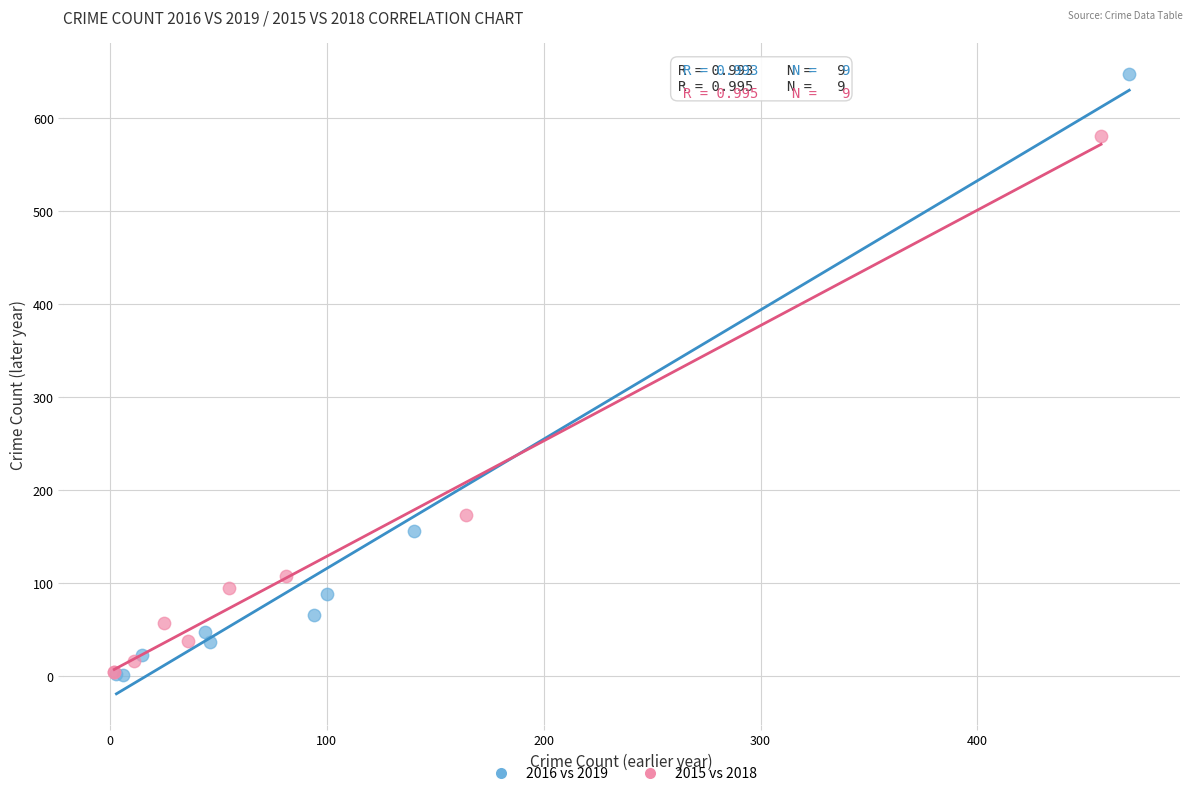

Which series contains the highest Y value?

2016 vs 2019